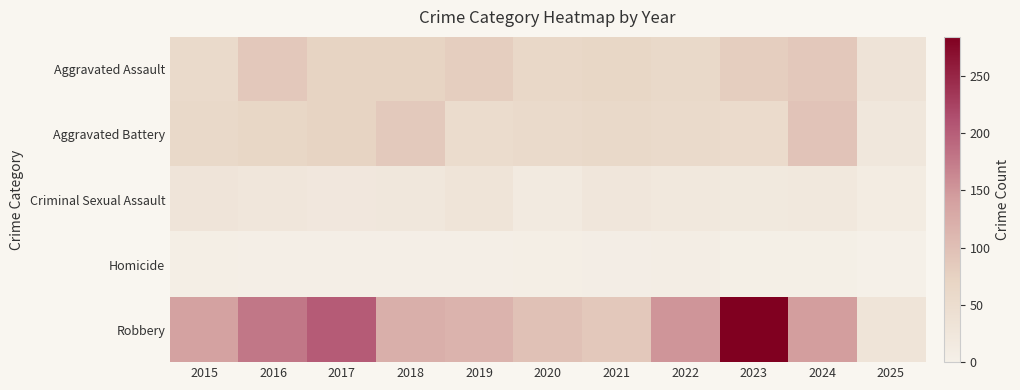

At how many categories does at least one series exceed 236?

1